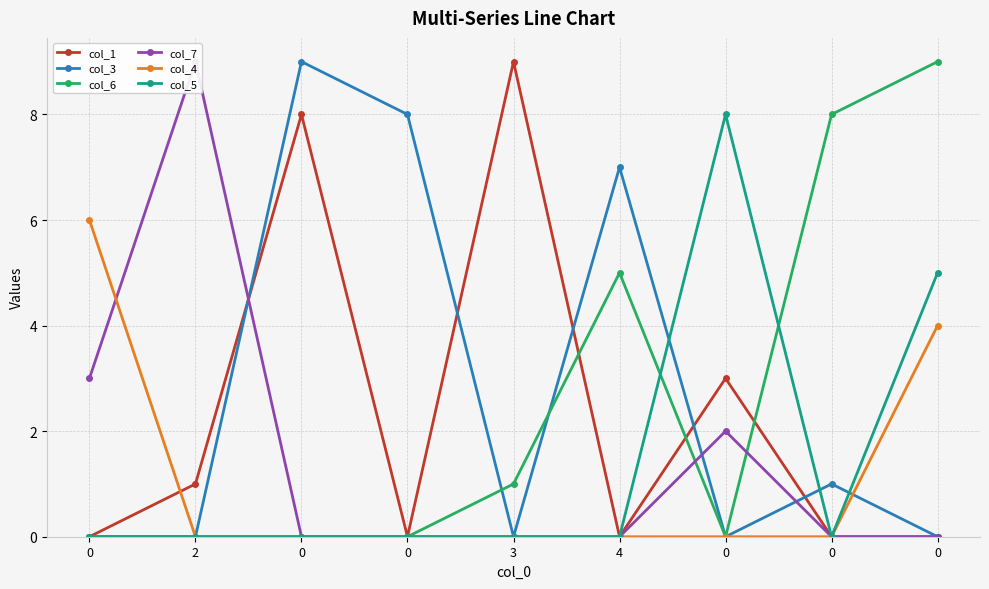

Reading left to right, extract all data points from this chart.

col_1: 0=0	2=1	0=8	0=0	3=9	4=0	0=3	0=0	0=0
col_3: 0=0	2=0	0=9	0=8	3=0	4=7	0=0	0=1	0=0
col_6: 0=0	2=0	0=0	0=0	3=1	4=5	0=0	0=8	0=9
col_7: 0=3	2=9	0=0	0=0	3=0	4=0	0=2	0=0	0=0
col_4: 0=6	2=0	0=0	0=0	3=0	4=0	0=0	0=0	0=4
col_5: 0=0	2=0	0=0	0=0	3=0	4=0	0=8	0=0	0=5